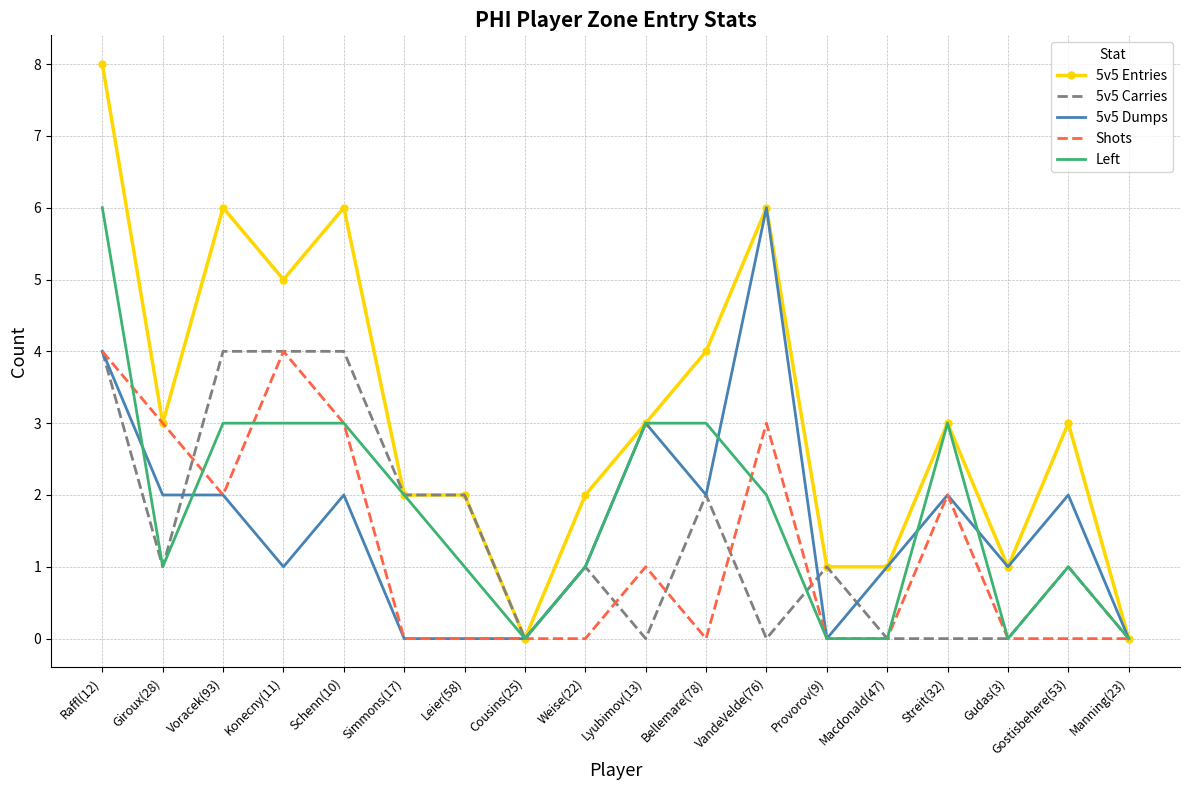

Which category has the highest value across all series?

Raffl(12)